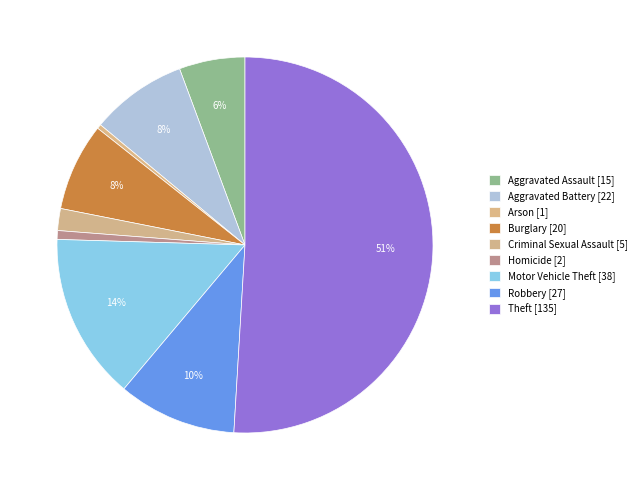

Which category accounts for the majority?

Theft